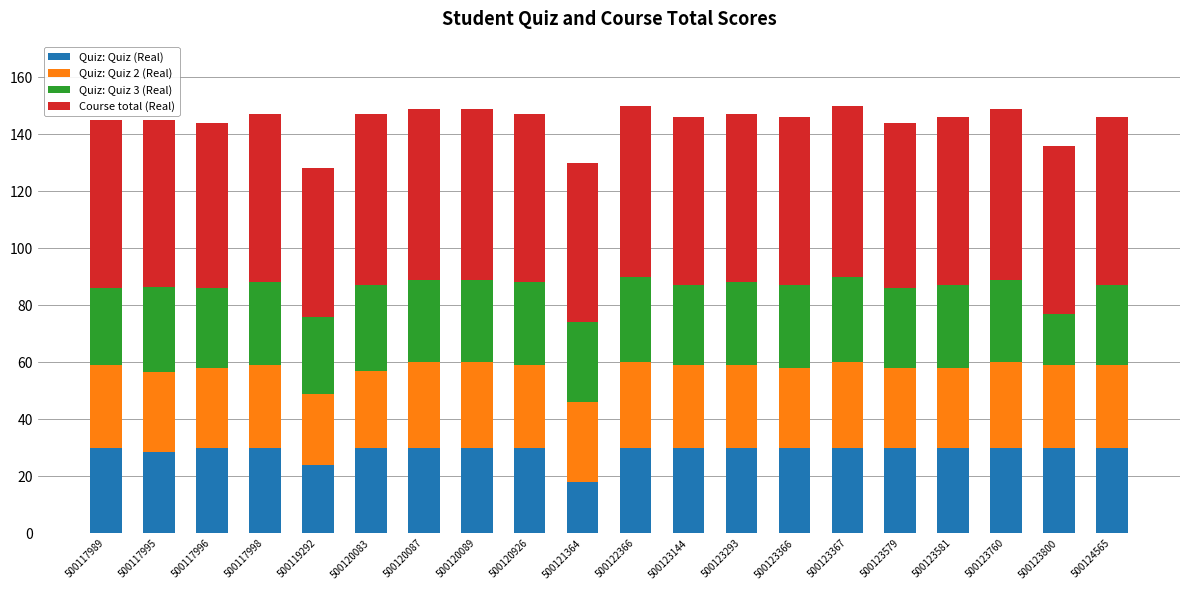

What is the average value of the Quiz: Quiz (Real) series?

29.0